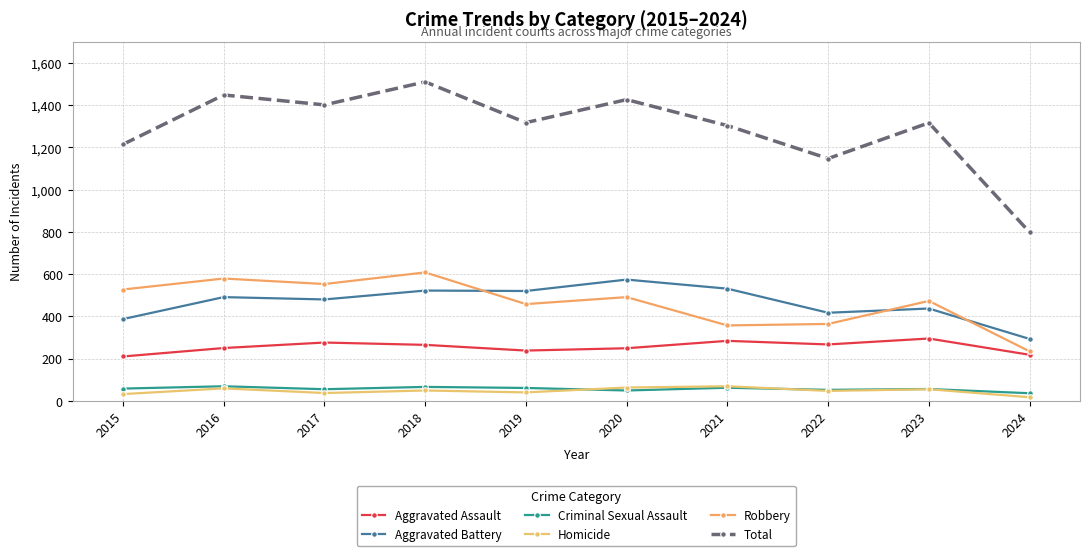

At how many categories does at least one series exceed 224?

10